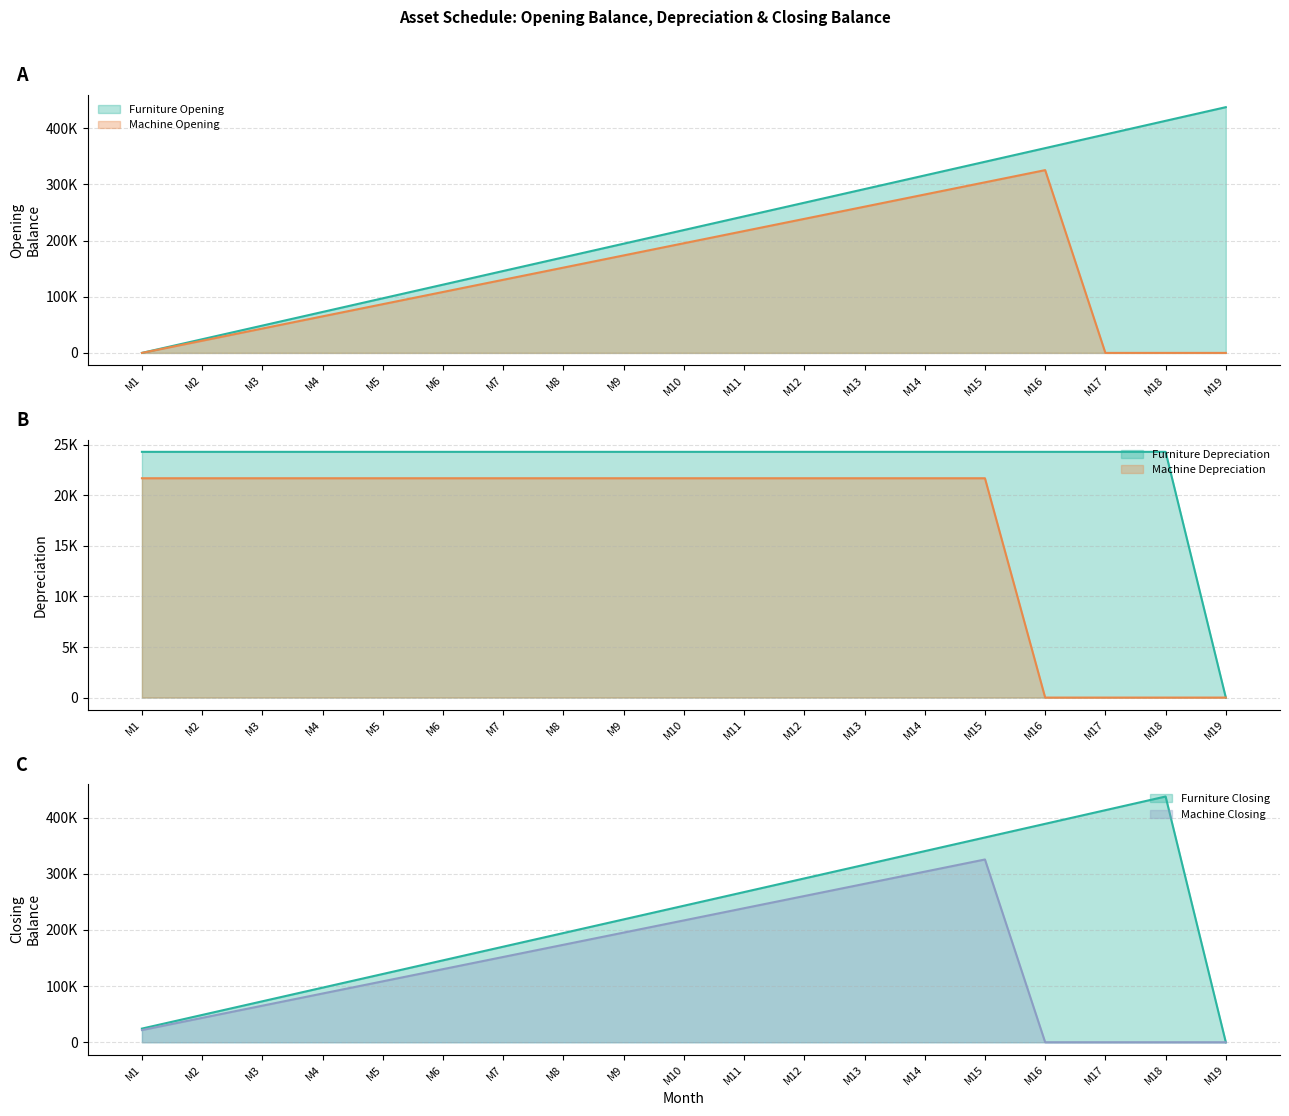

True or false: Furniture Opening and Machine Opening intersect in this chart.

False